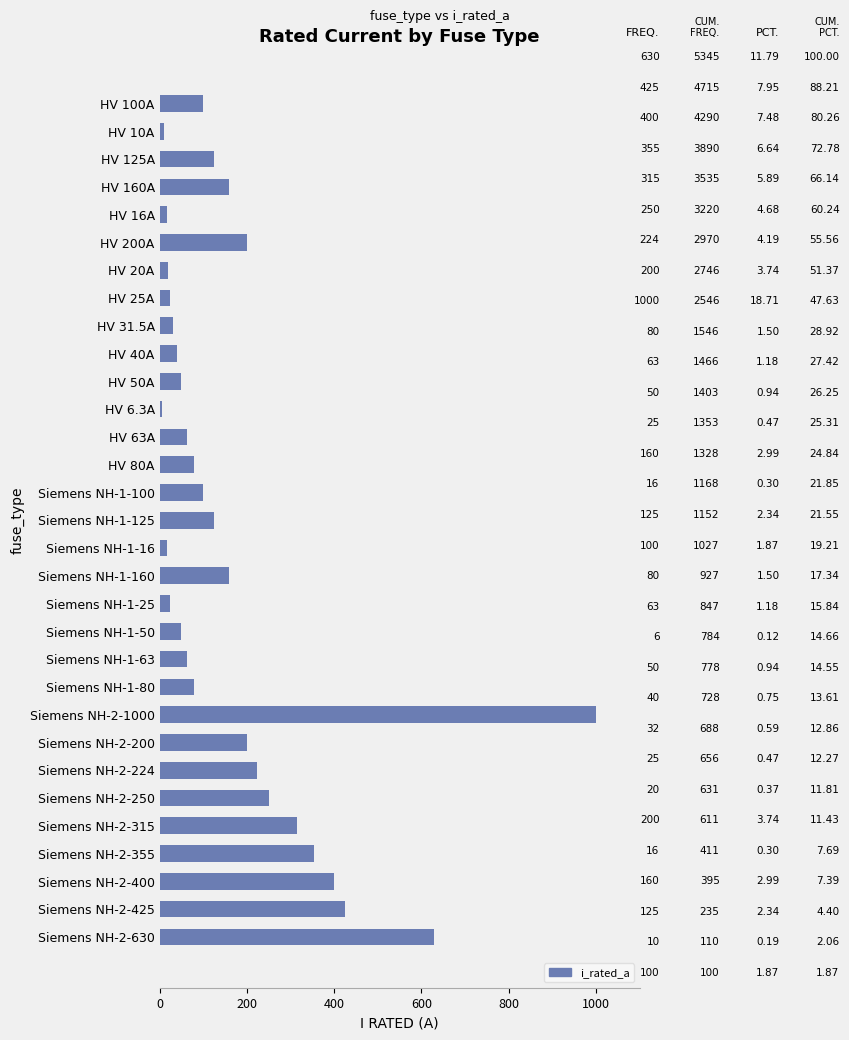

What is the label of the 8th bar from the top?

HV 25A